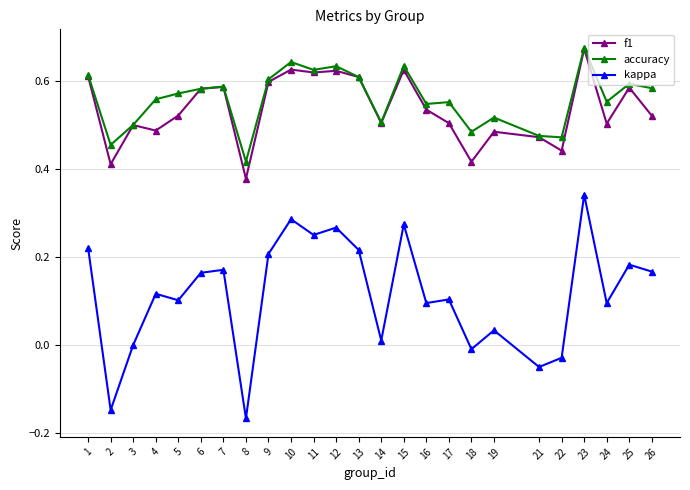

True or false: kappa has more than 0 interior local peaks.

True